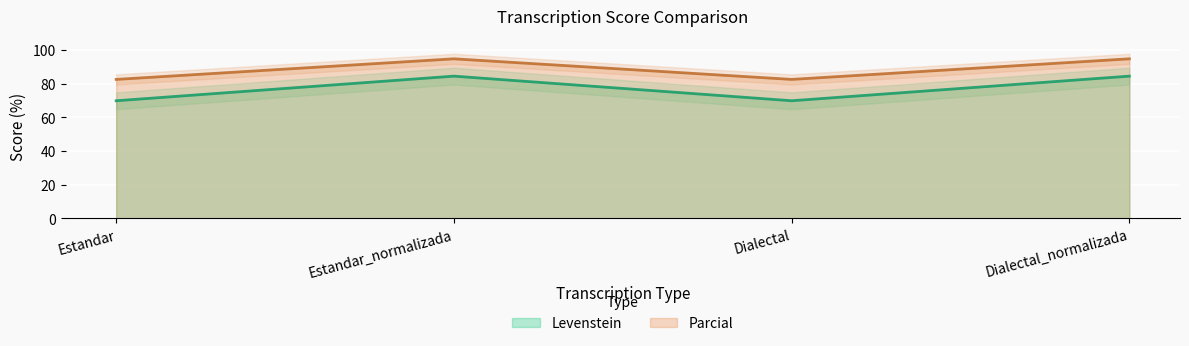

Rank the series at Estandar from lowest to highest value.

Levenstein, Parcial